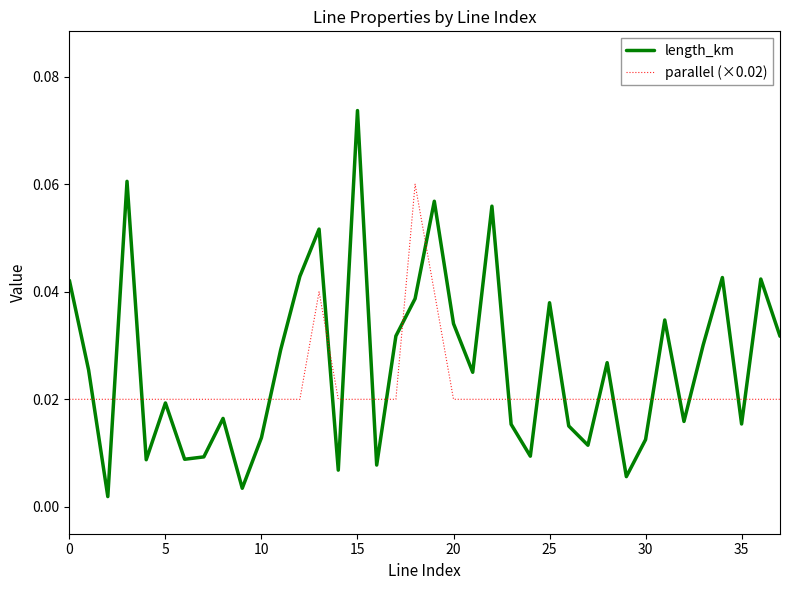

Which series has the widest spread of values?

length_km